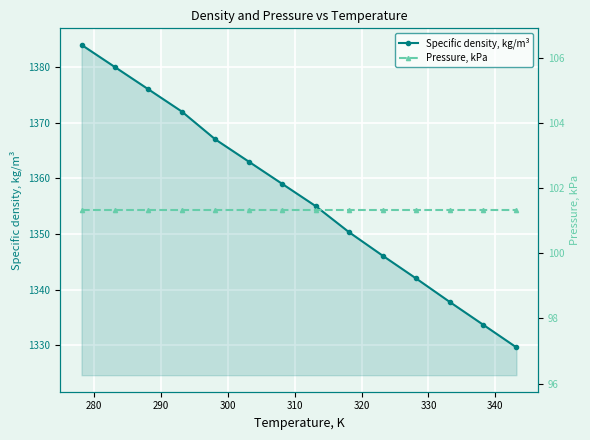

True or false: Specific density, kg/m³ and Pressure, kPa cross at least once.

False